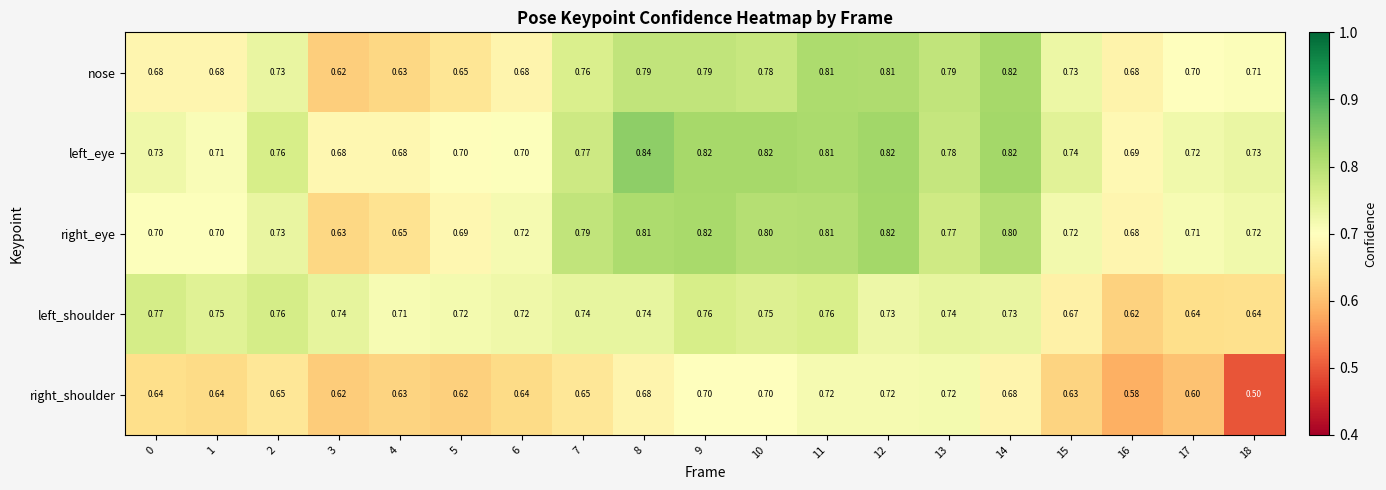

Which series has the largest total across all categories?

left_eye